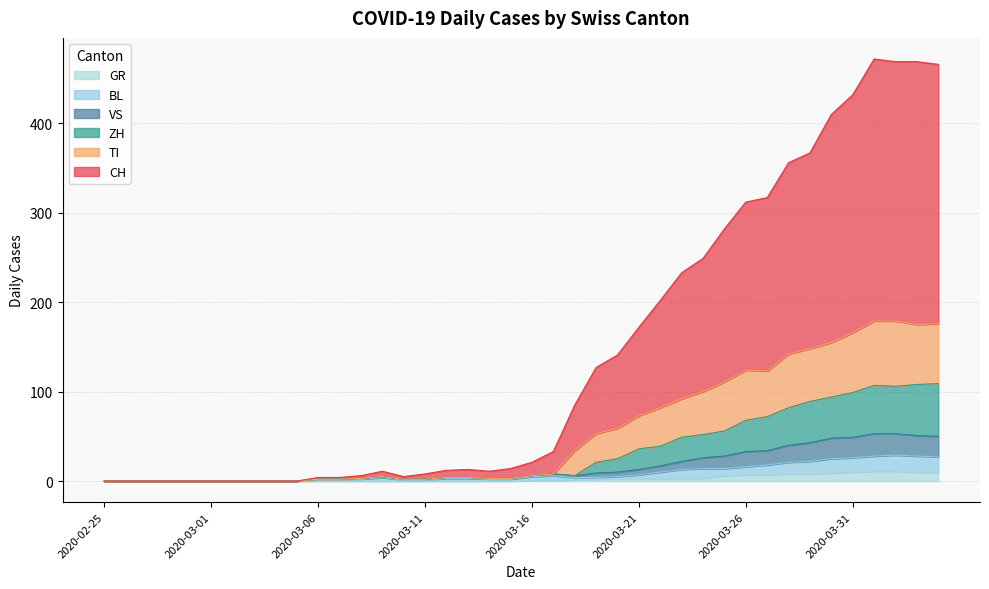

True or false: TI has more than 1 interior local peaks.

True